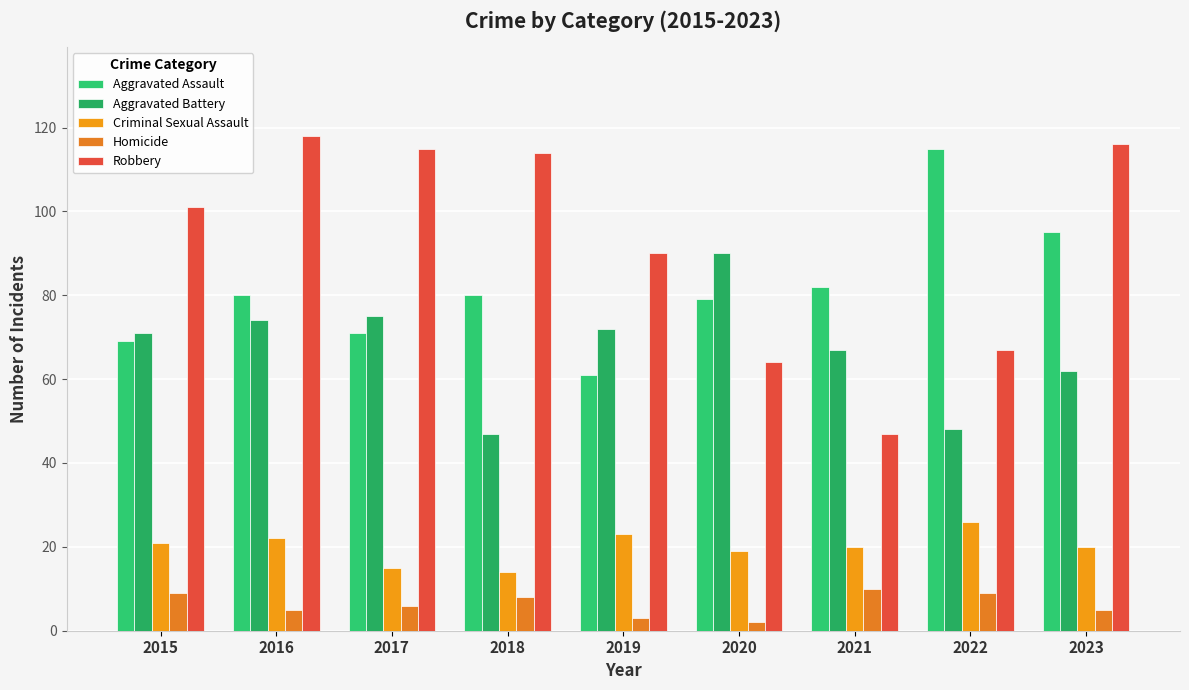

At which label does Robbery reach its minimum?

2021